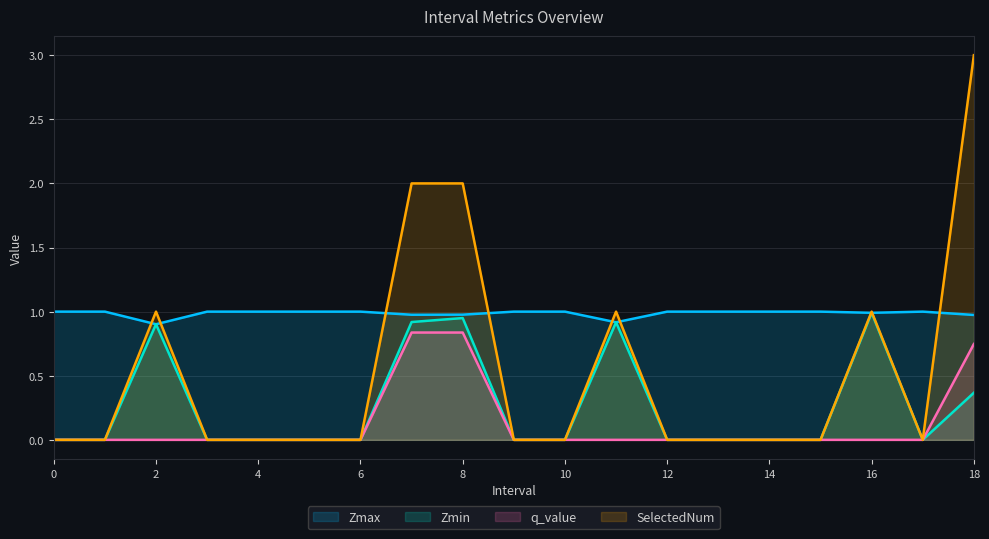

What are all the series names shown in the legend?

Zmax, Zmin, q_value, SelectedNum